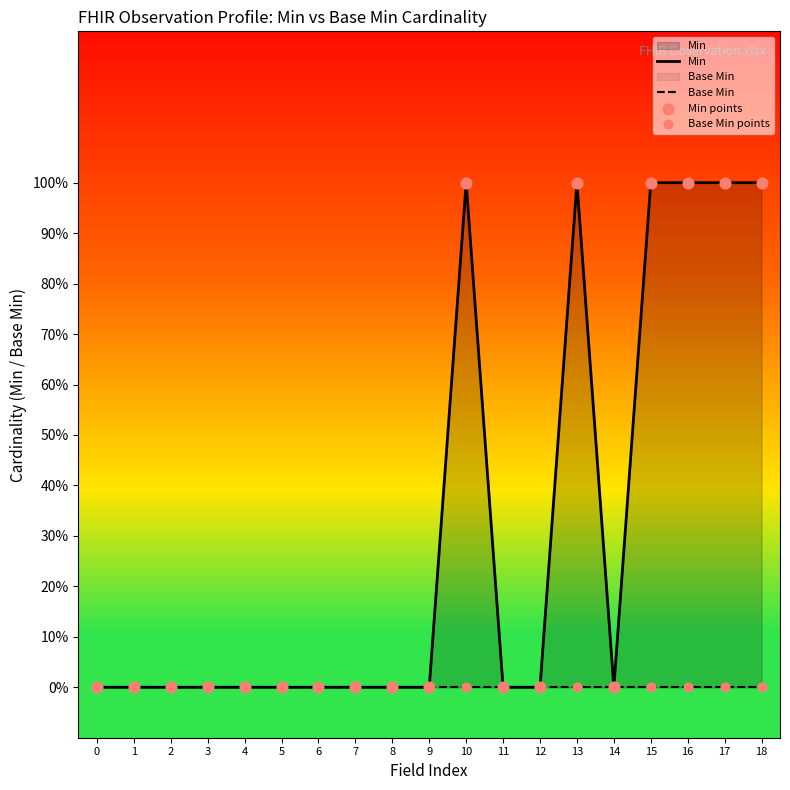

Is the value of Base Min at 13 greater than the value of Base Min points at 15?

No